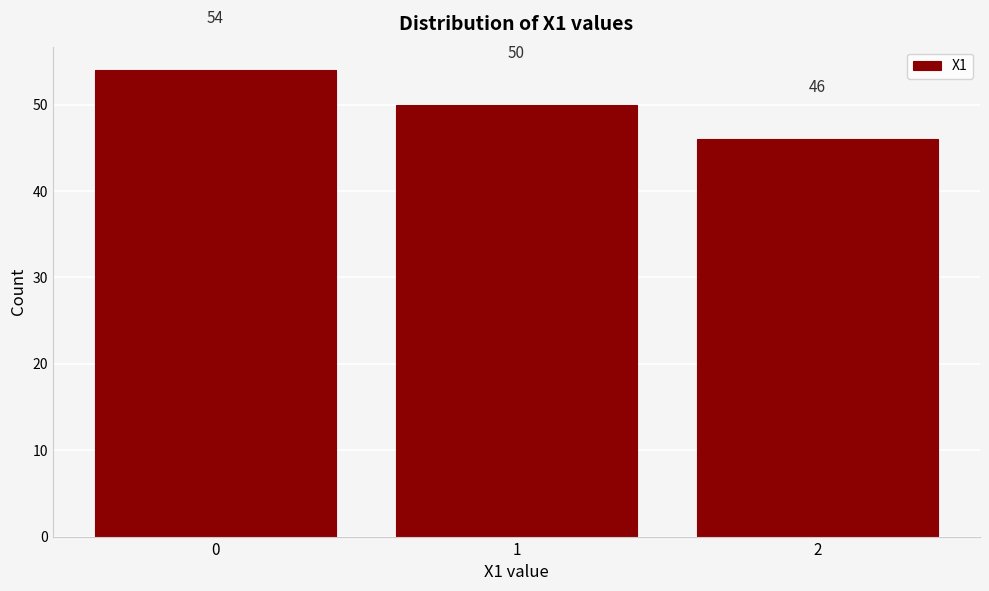

Reading right to left, extract all data points from this chart.

46	50	54